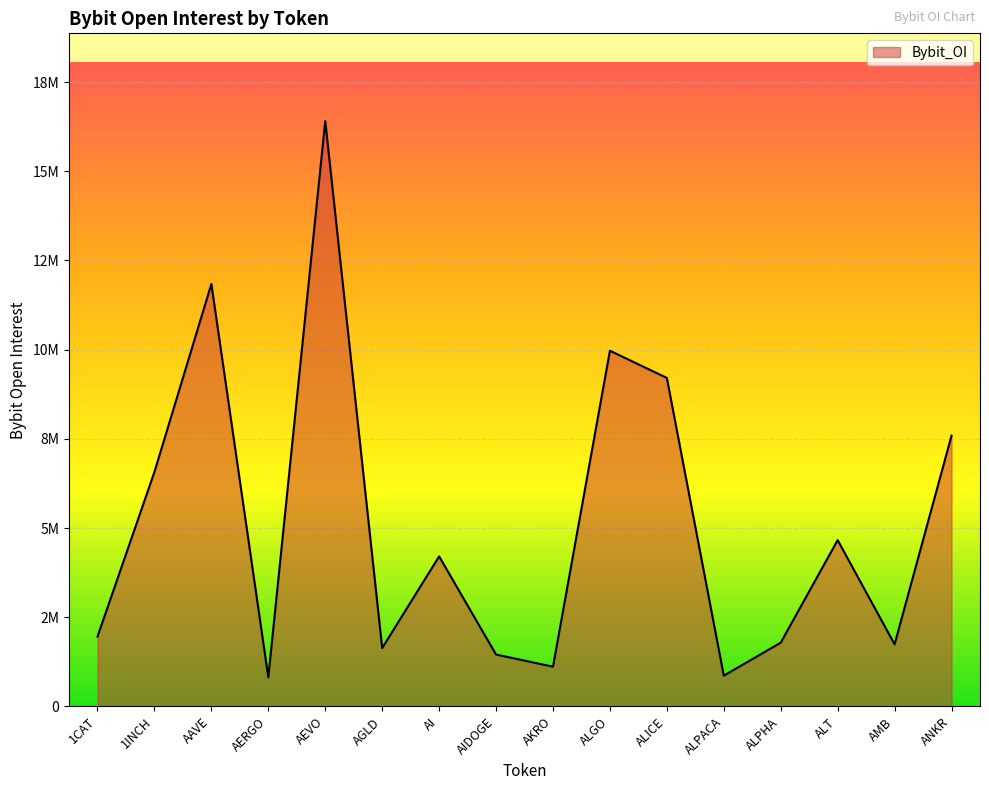

What is the difference between the maximum and minimum values?

15594700